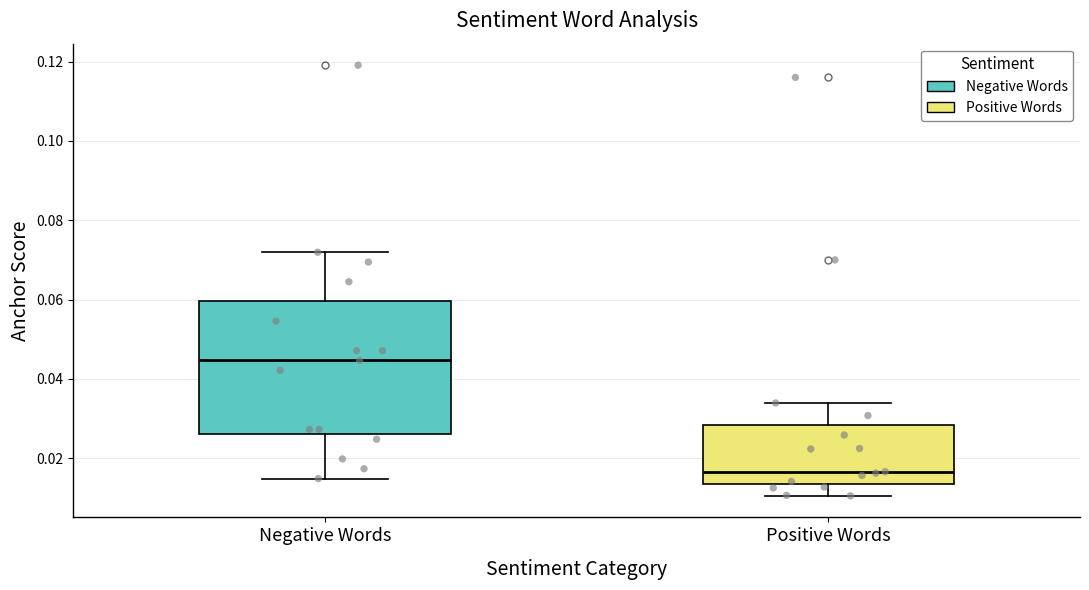

Where does the median line of the box for Positive Words sit on the y-axis? The values are not printed on the chart, so give them approximately, as read against the axis.

0.016